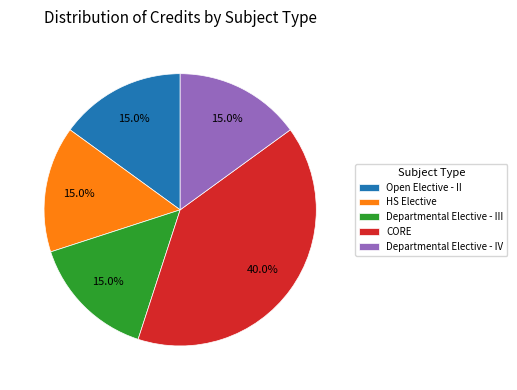

To the nearest percent, what is the combined percentage of Departmental Elective - IV and Departmental Elective - III?

30%